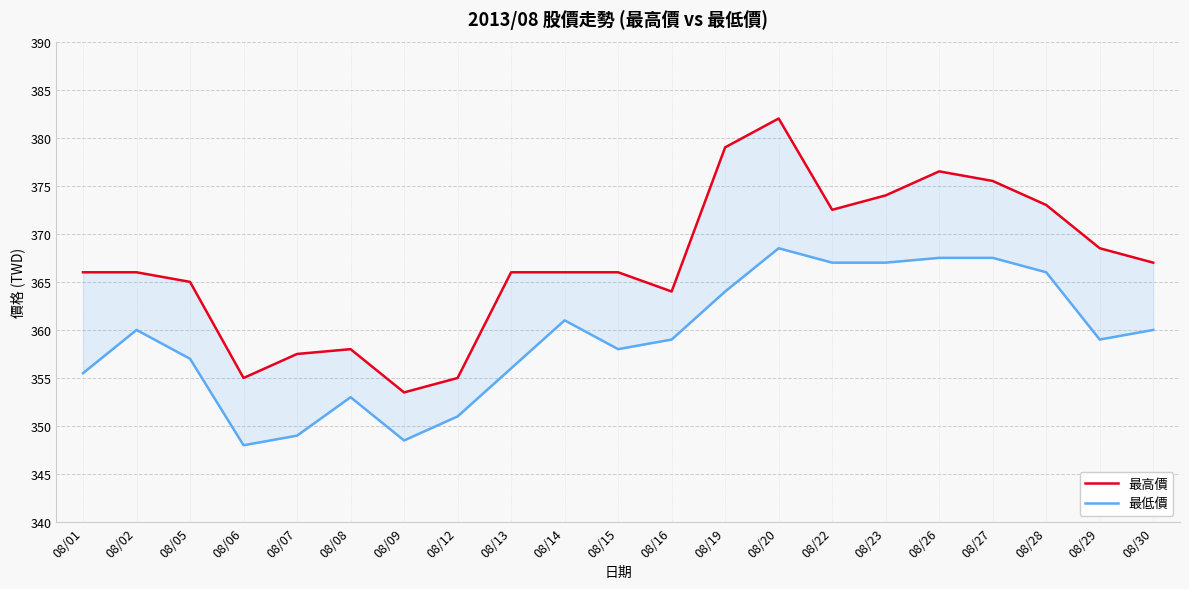

What is the difference between the second highest and second lowest values in the 最低價 series?

19.0